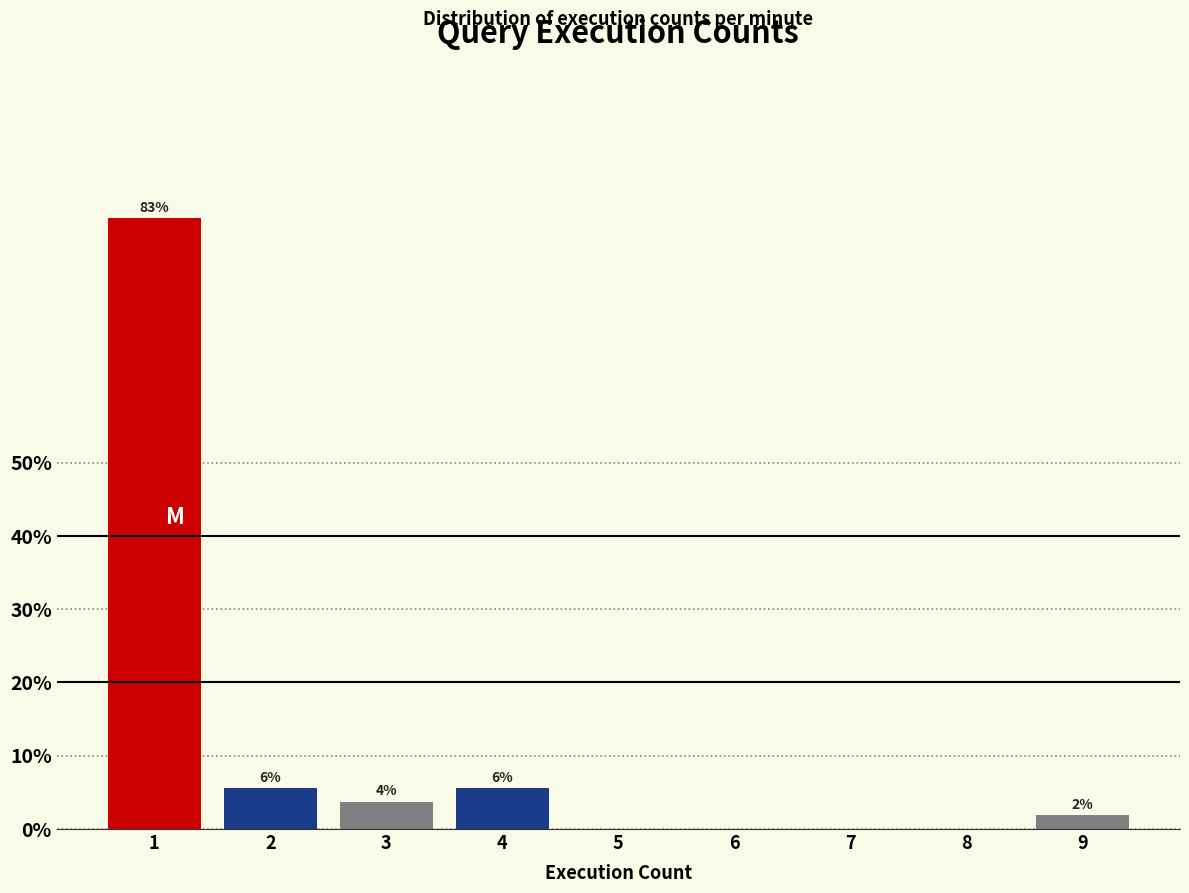

Are the bars horizontal?

No